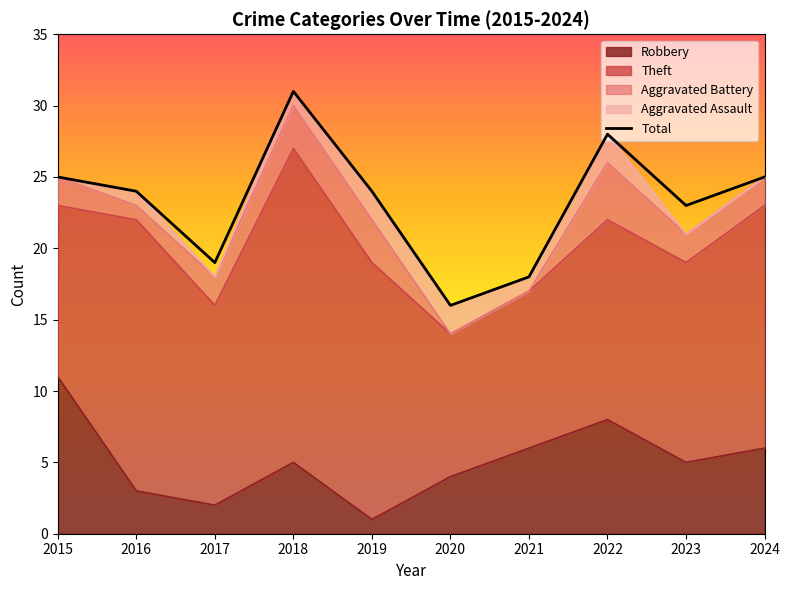

Which series has the largest range (max minus min)?

Total